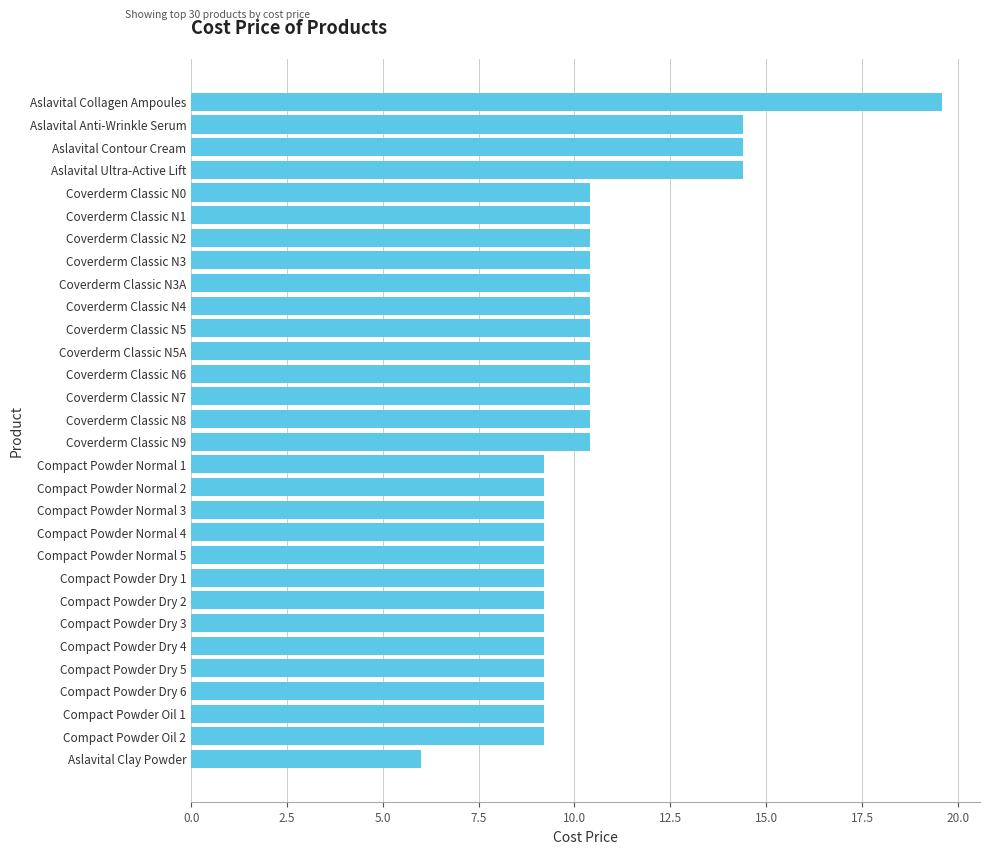

Is it true that the value at Compact Powder Dry 4 is 9.2?

True